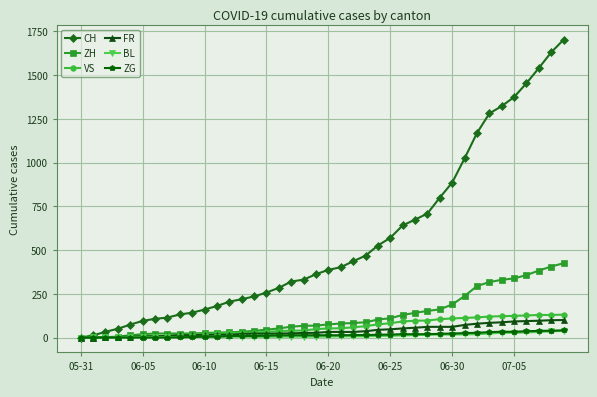

What is the value of the ZH point at the 30th from the left?

161